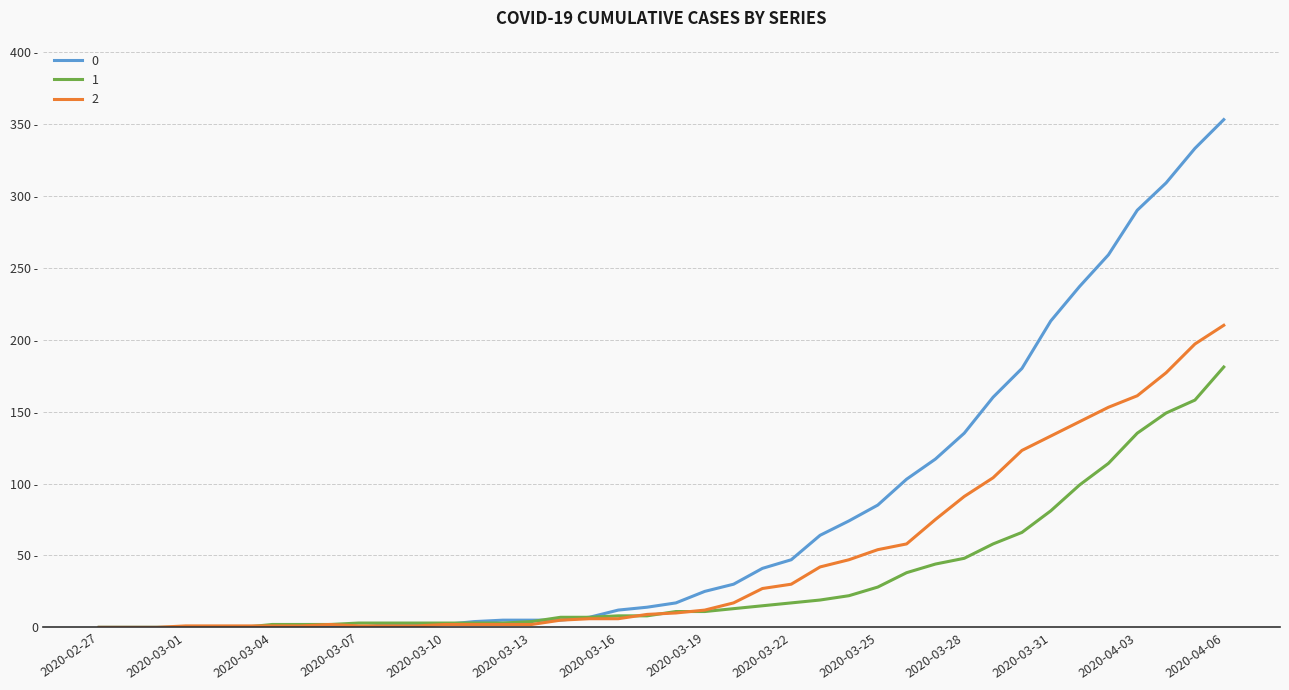

What are all the series names shown in the legend?

0, 1, 2